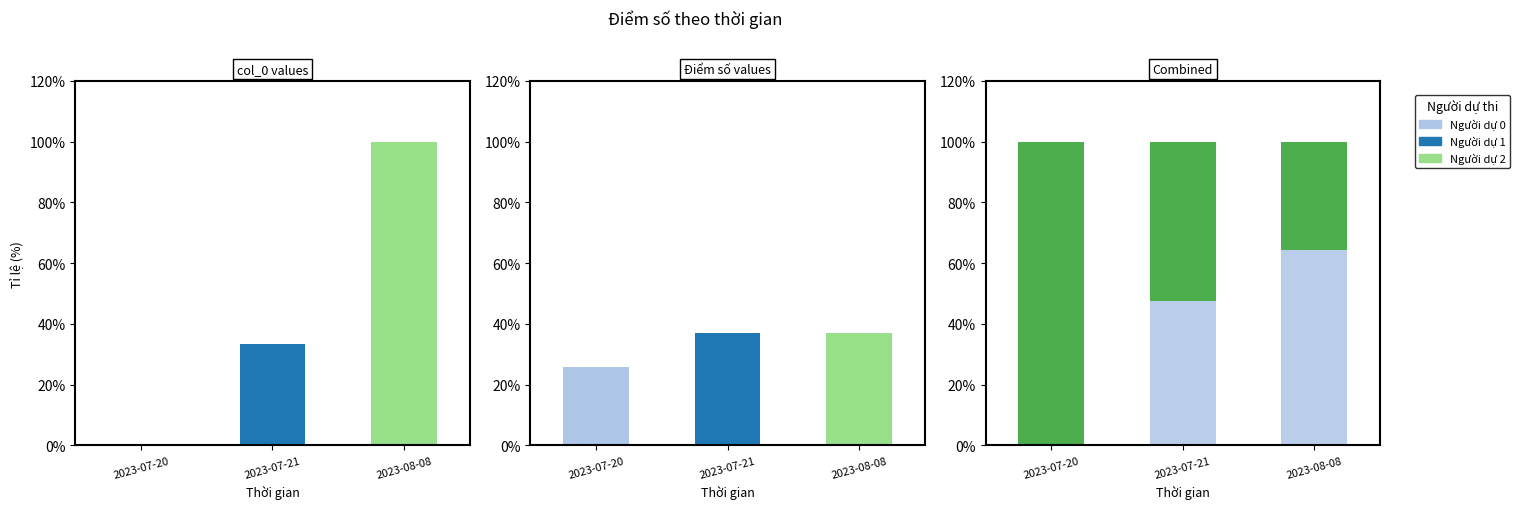

What position from the left is 2023-08-08?

3